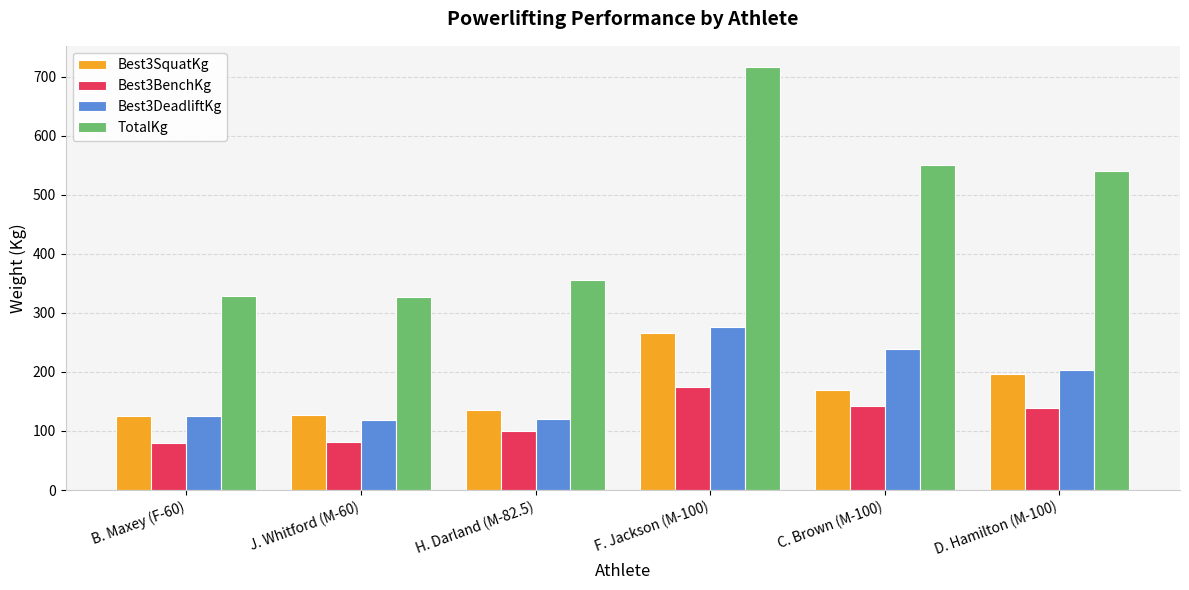

Rank the series by their maximum value, from highest to lowest.

TotalKg, Best3DeadliftKg, Best3SquatKg, Best3BenchKg